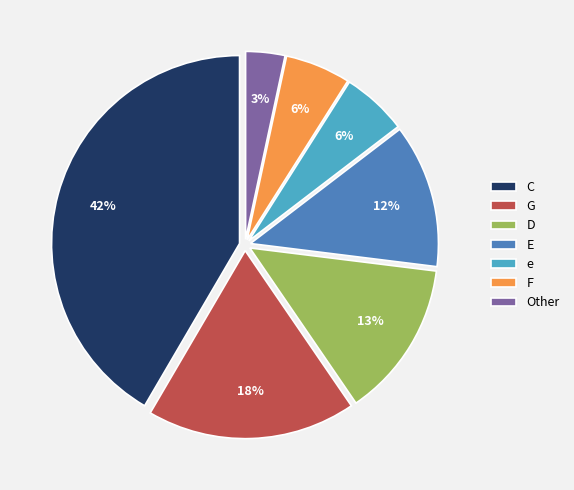

How many segments does this pie chart have?

7